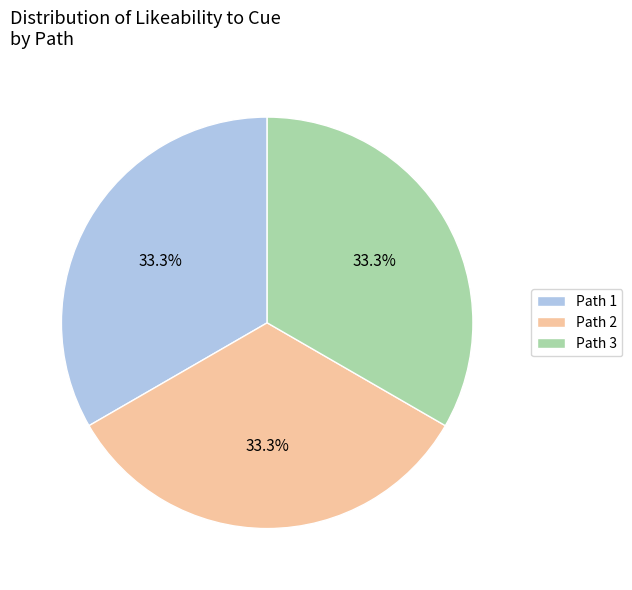

What percentage is NOT represented by Path 2?

66.7%